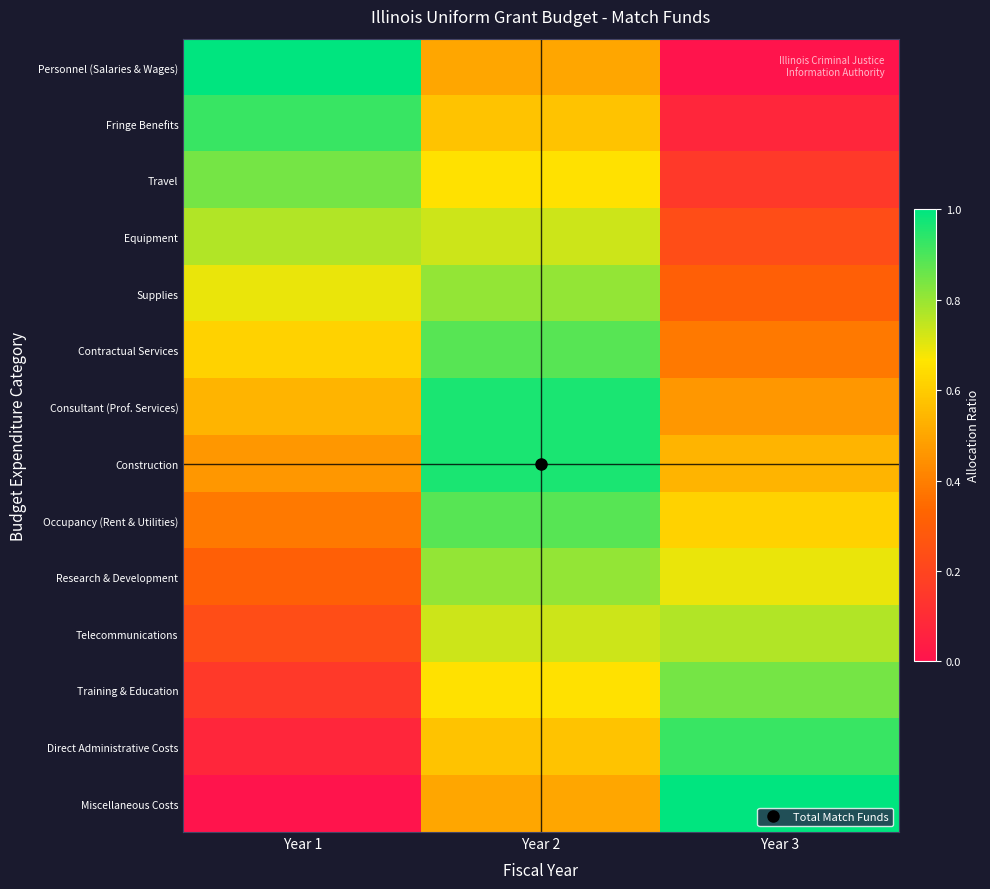

What is the total value across all series at Year 2?

10.2